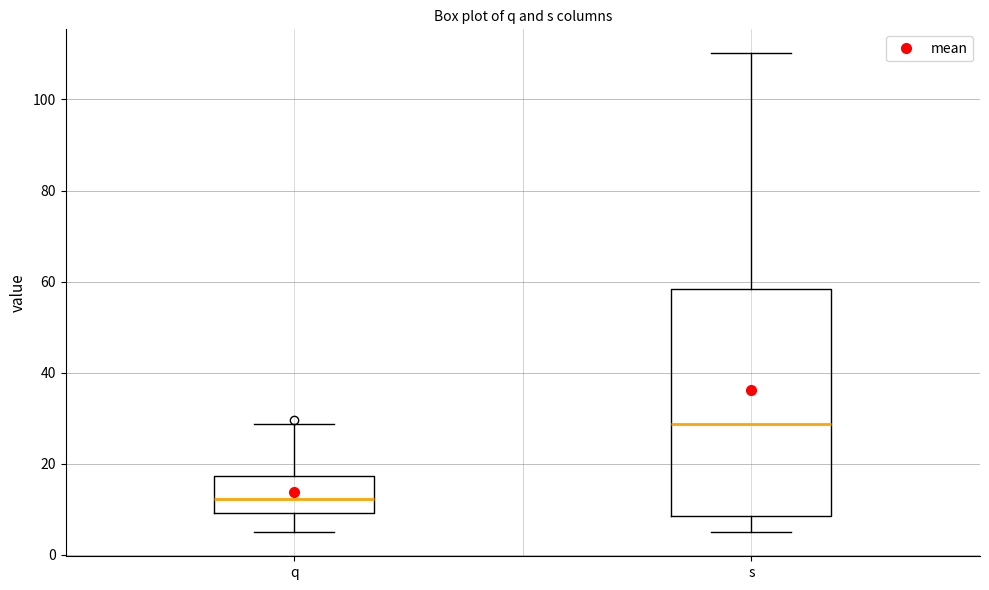

Which box has the lowest median line?

q